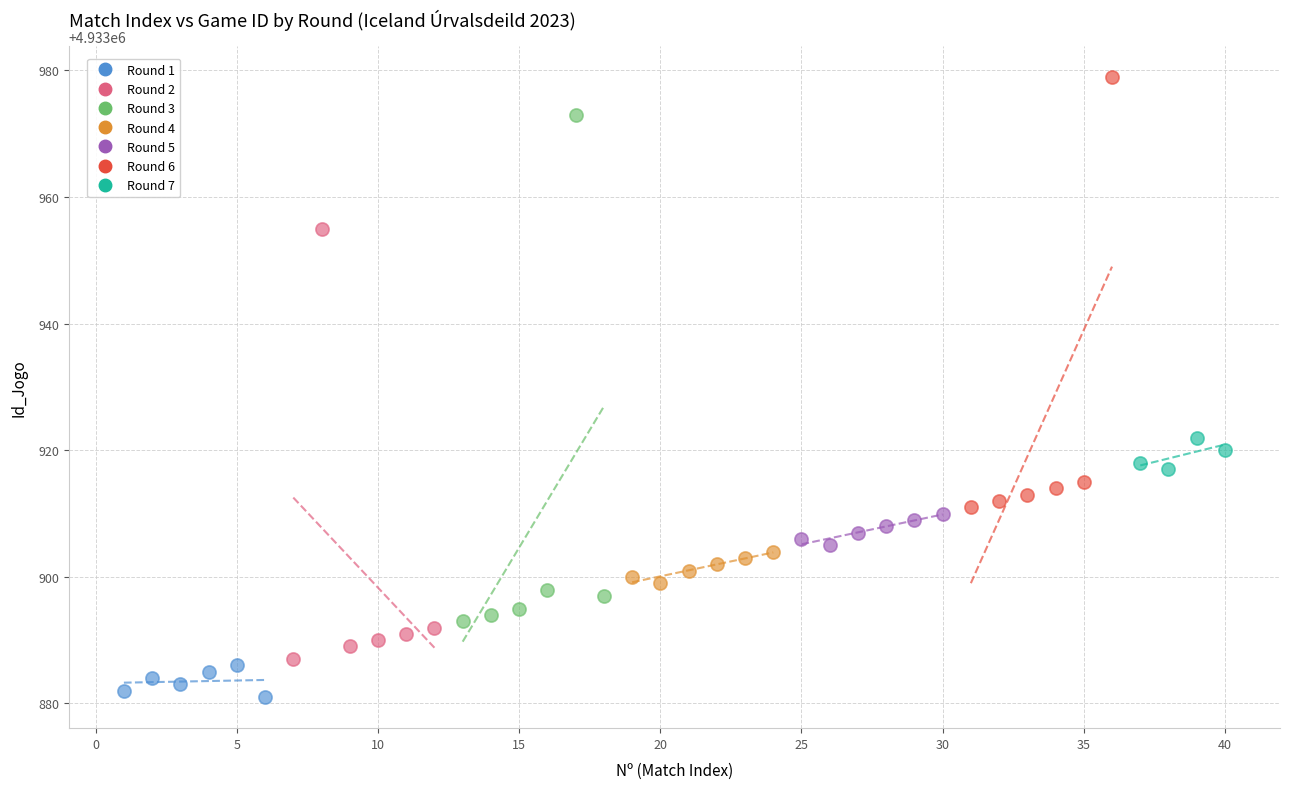

Which series reaches the maximum Y coordinate?

Round 6